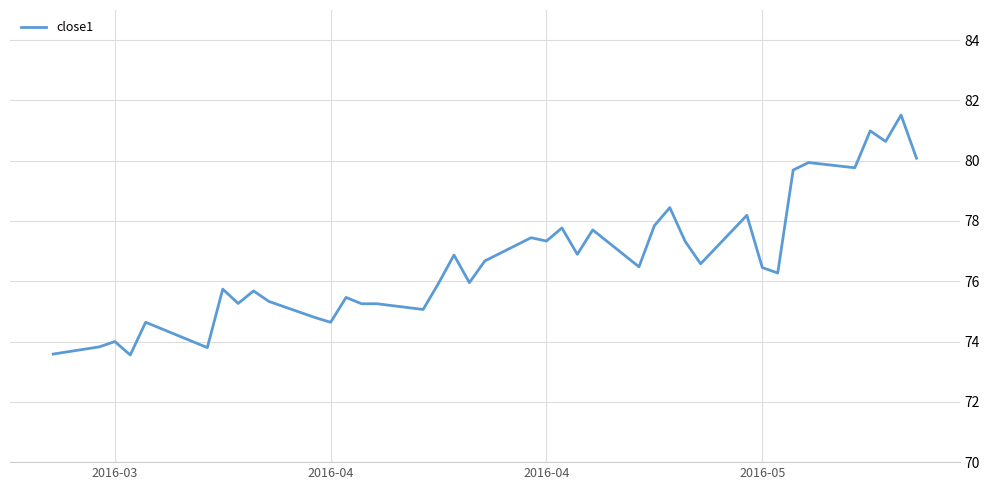

What is the maximum value shown in the chart?

81.5